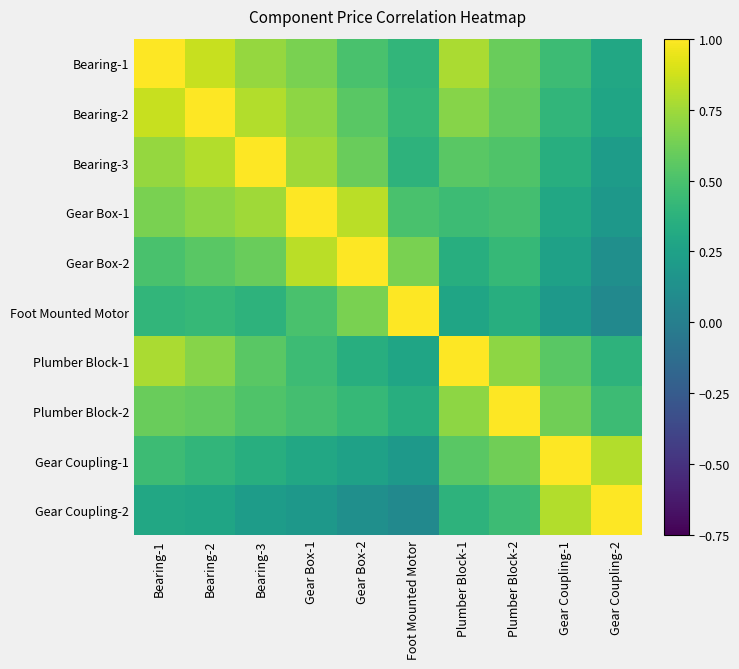

At which category does the chart reach its minimum across all series?

Gear Coupling-2